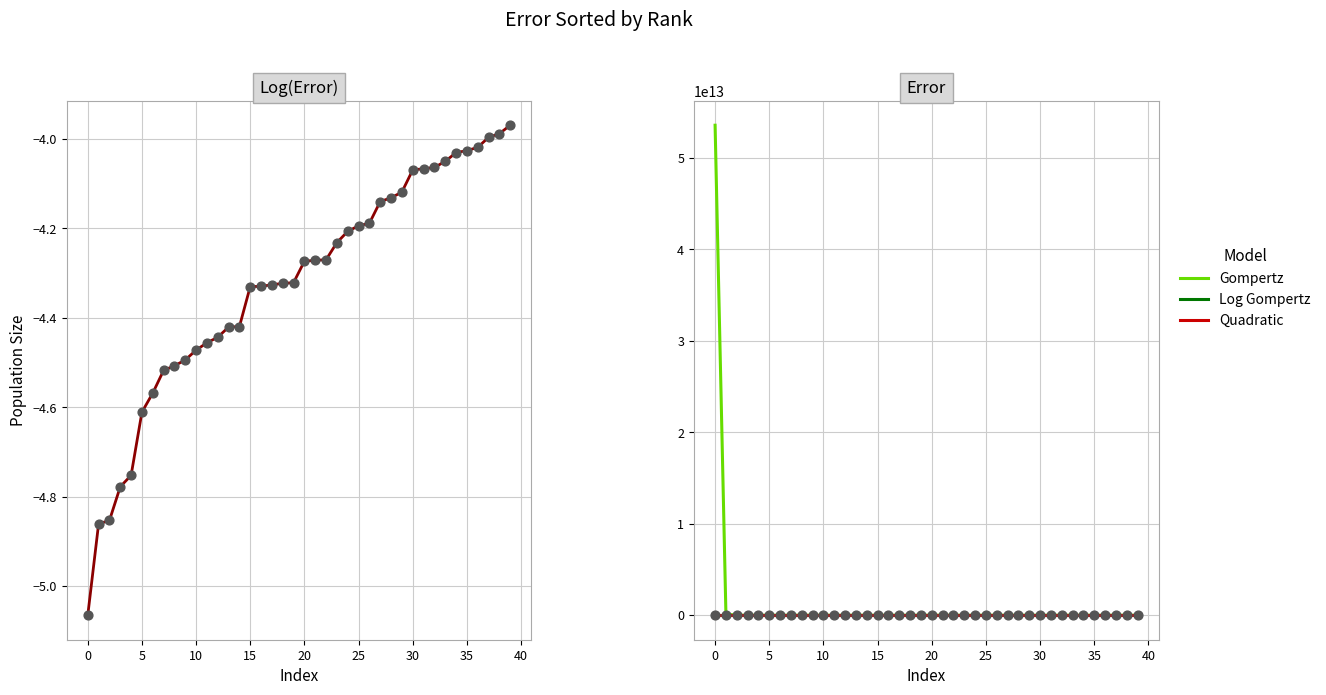

Which series reaches the minimum Y coordinate?

Log Error